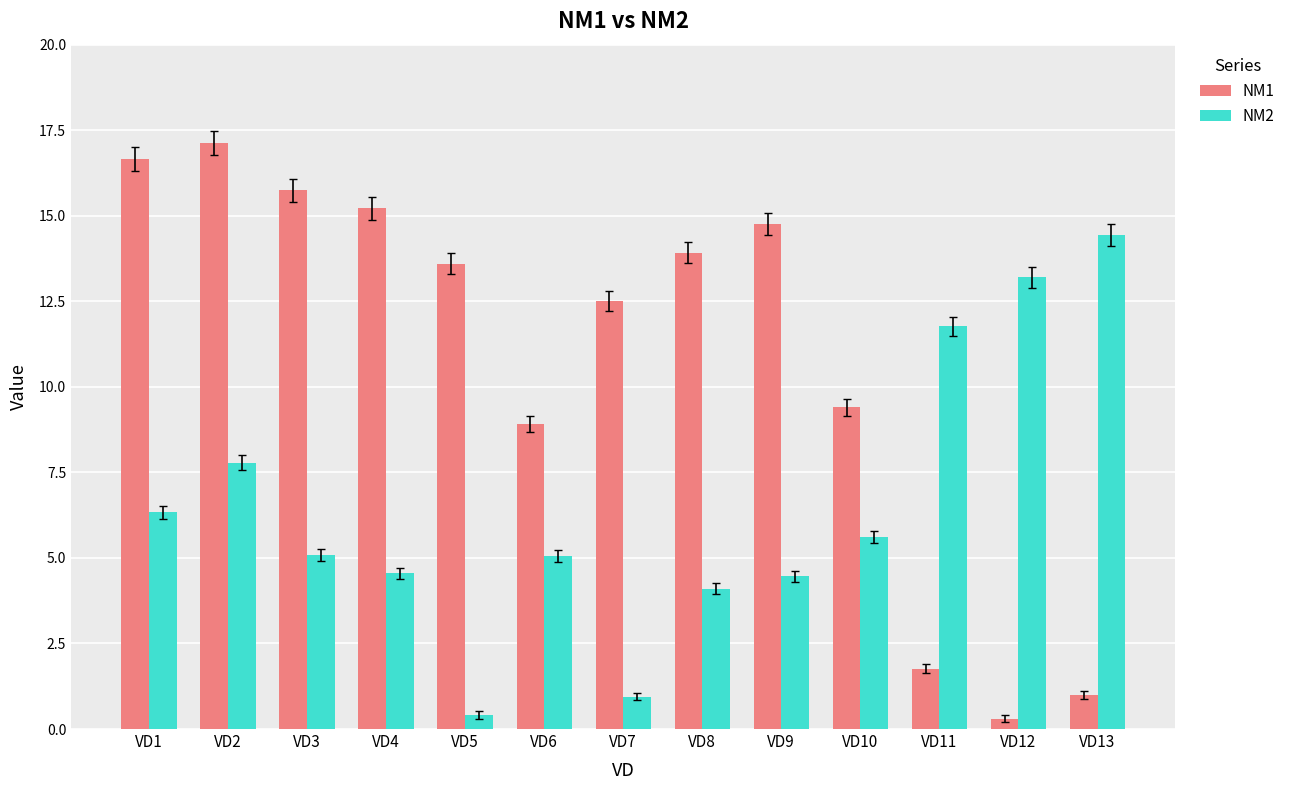

Is the value of NM2 at VD12 greater than the value of NM1 at VD11?

Yes